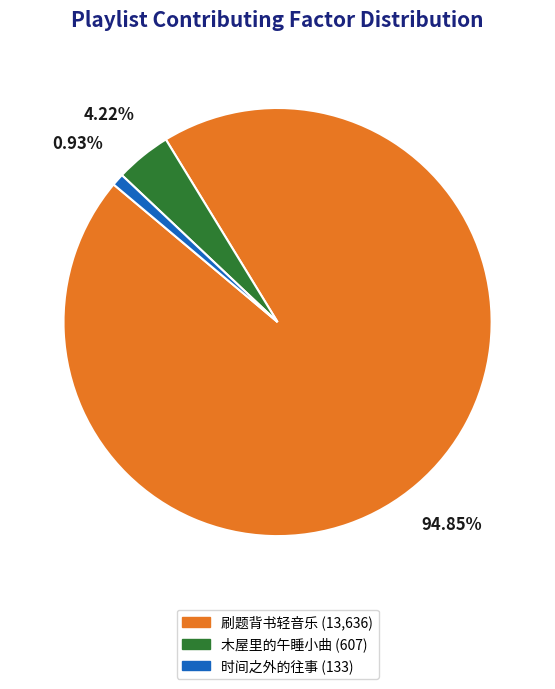

Is there any slice that represents more than half of the pie?

Yes